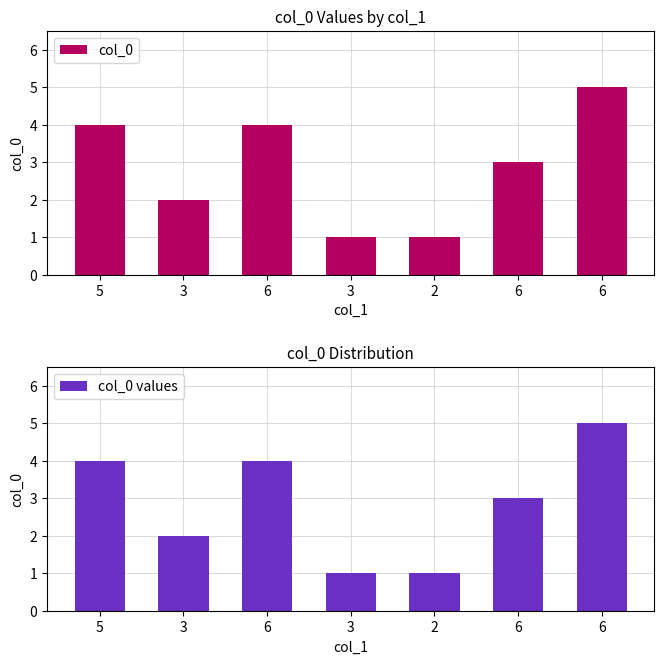

What is the minimum value shown in the chart?

1